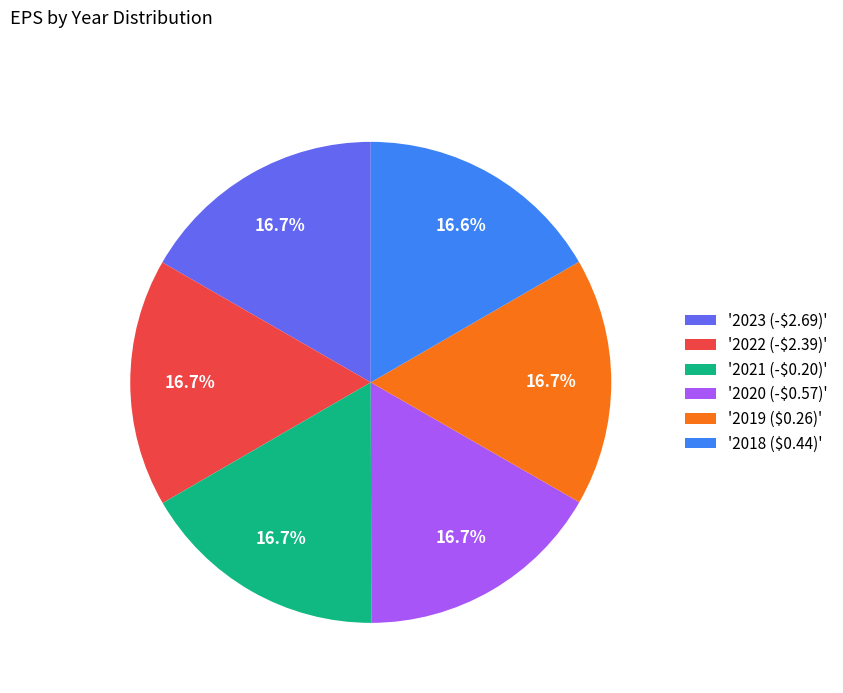

What portion of the pie excludes '2023 (-$2.69)'?

83.3%